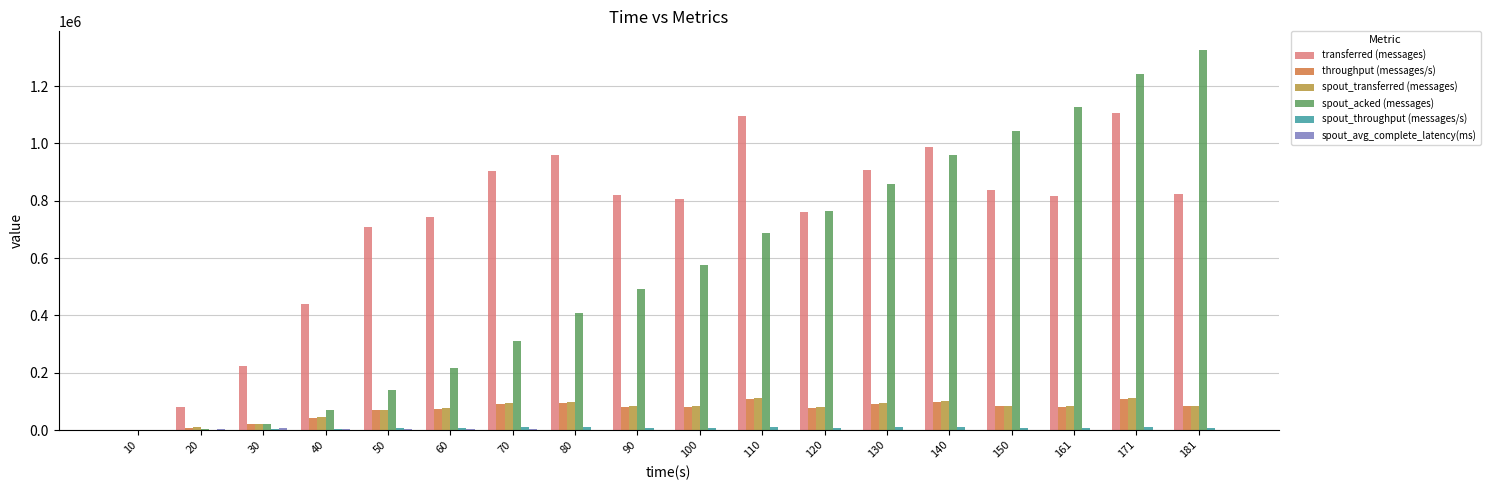

Between 30 and 70, which series saw the biggest shift?

transferred (messages)